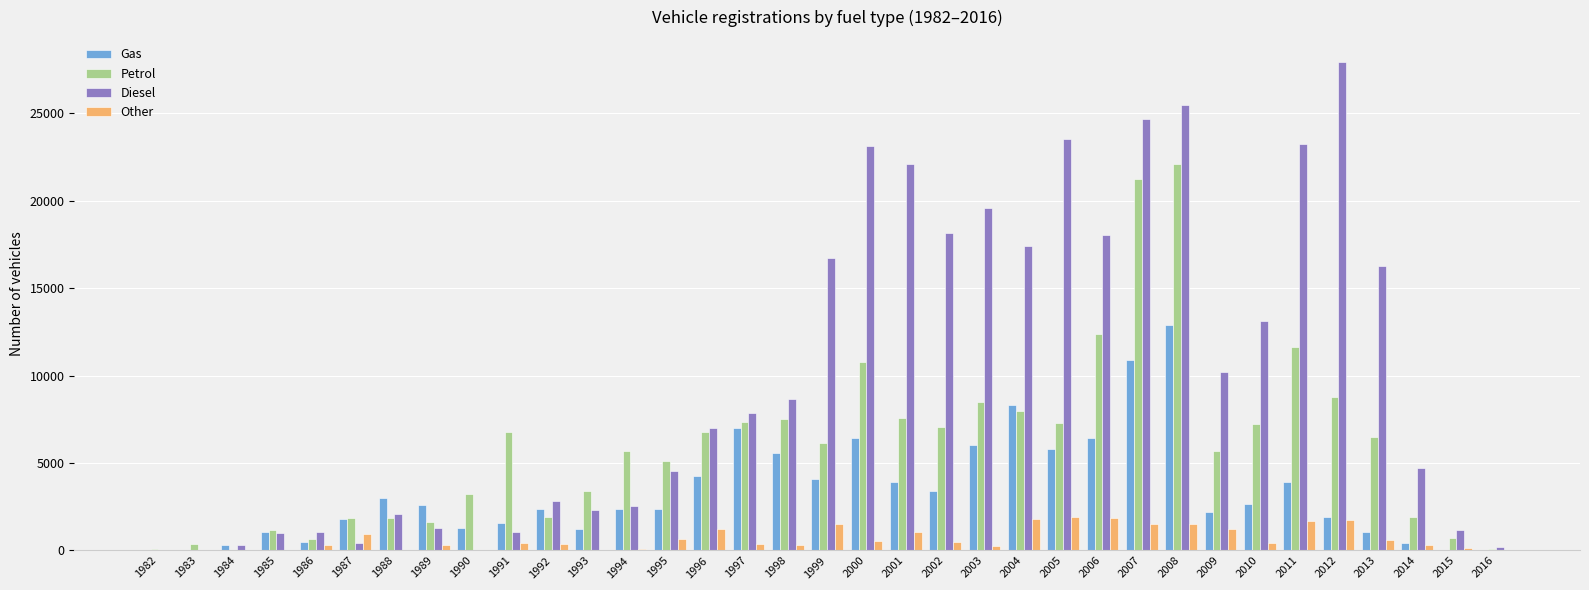

What is the difference between the Gas values at 1988 and 1994?

613